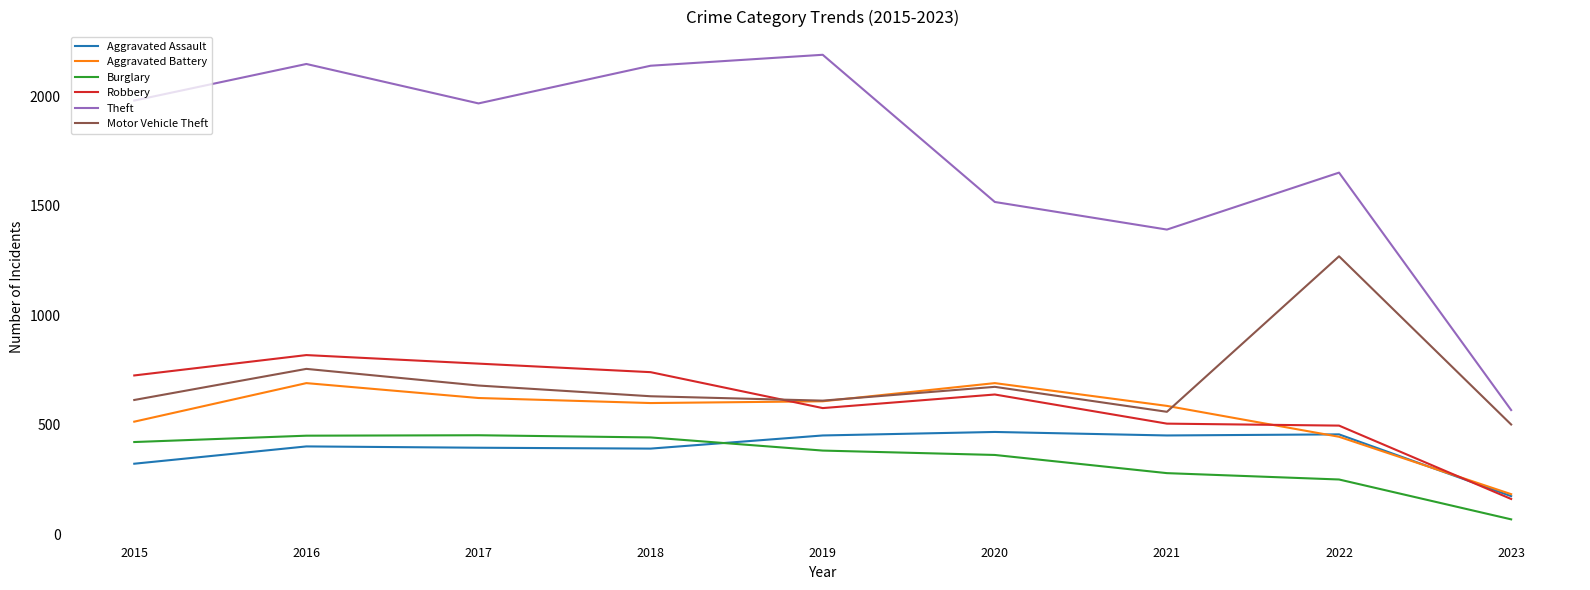

How many interior local valleys does the Aggravated Battery series have?

1